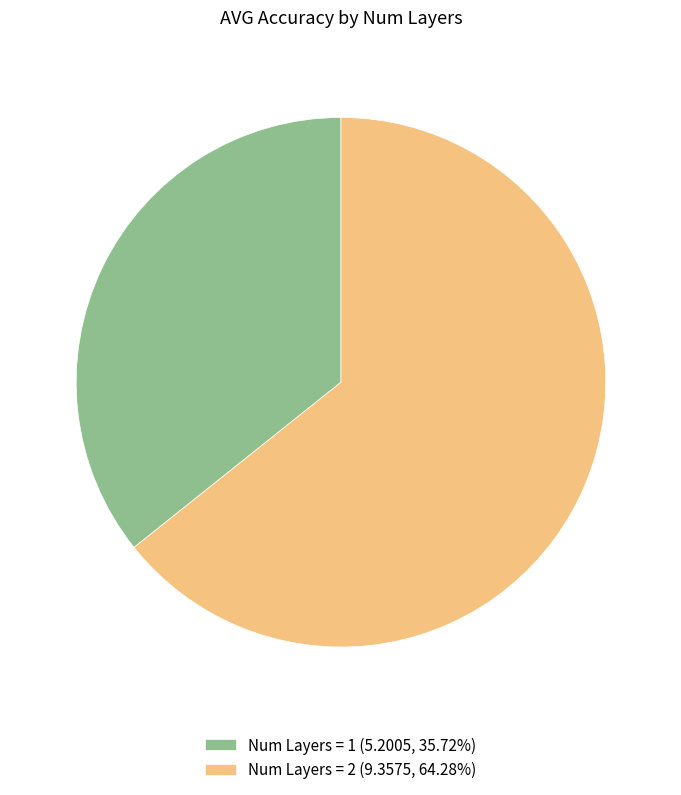

Is there any slice that represents more than half of the pie?

Yes